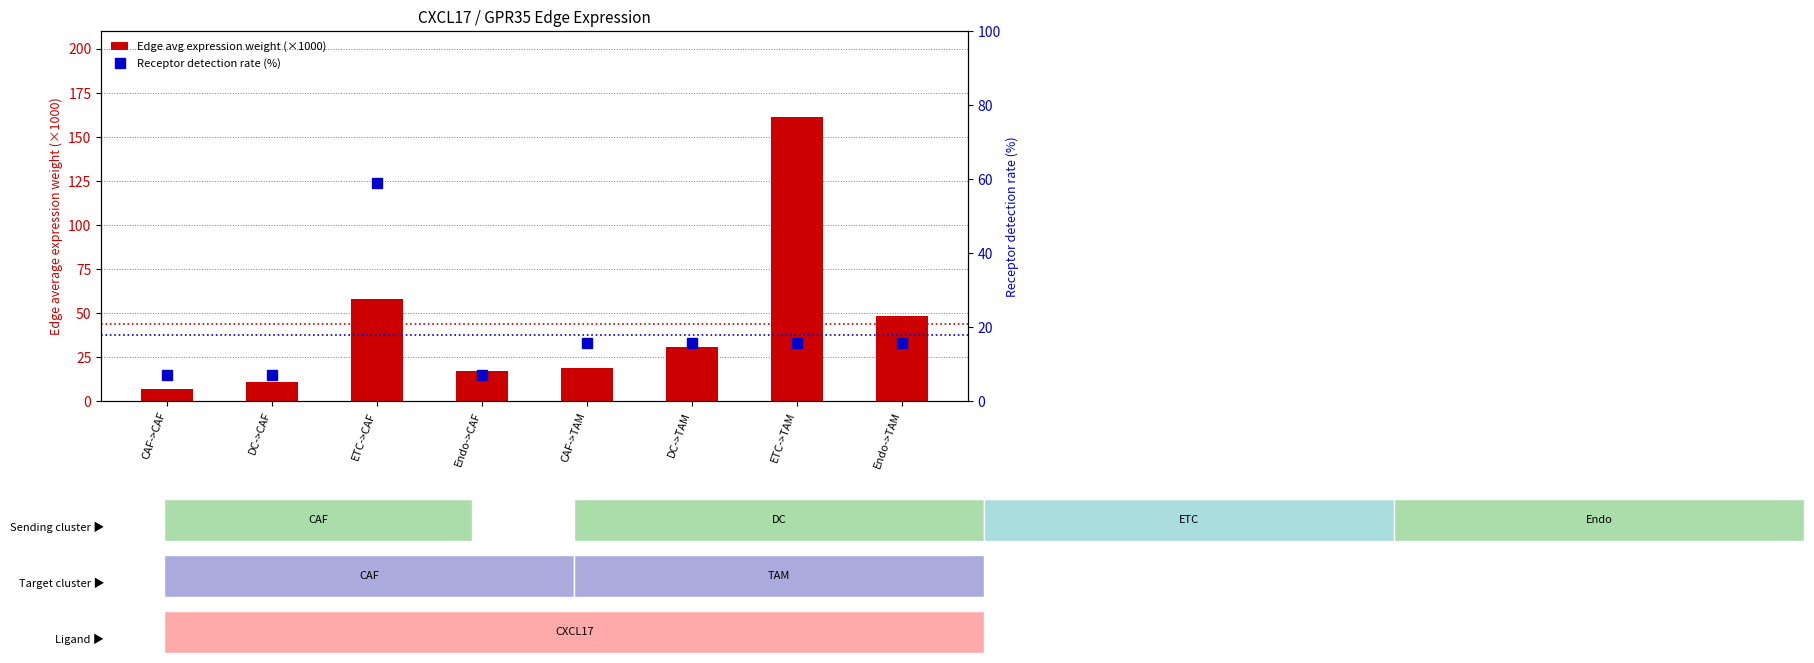

Reading left to right, transcribe all the data shown in this chart.

Edge avg expression weight (×1000): 6.8	11.0	58.2	17.3	19.0	30.6	161.6	48.1
Receptor detection rate (%): 7.0	7.0	59.1	7.0	15.6	15.6	15.6	15.6